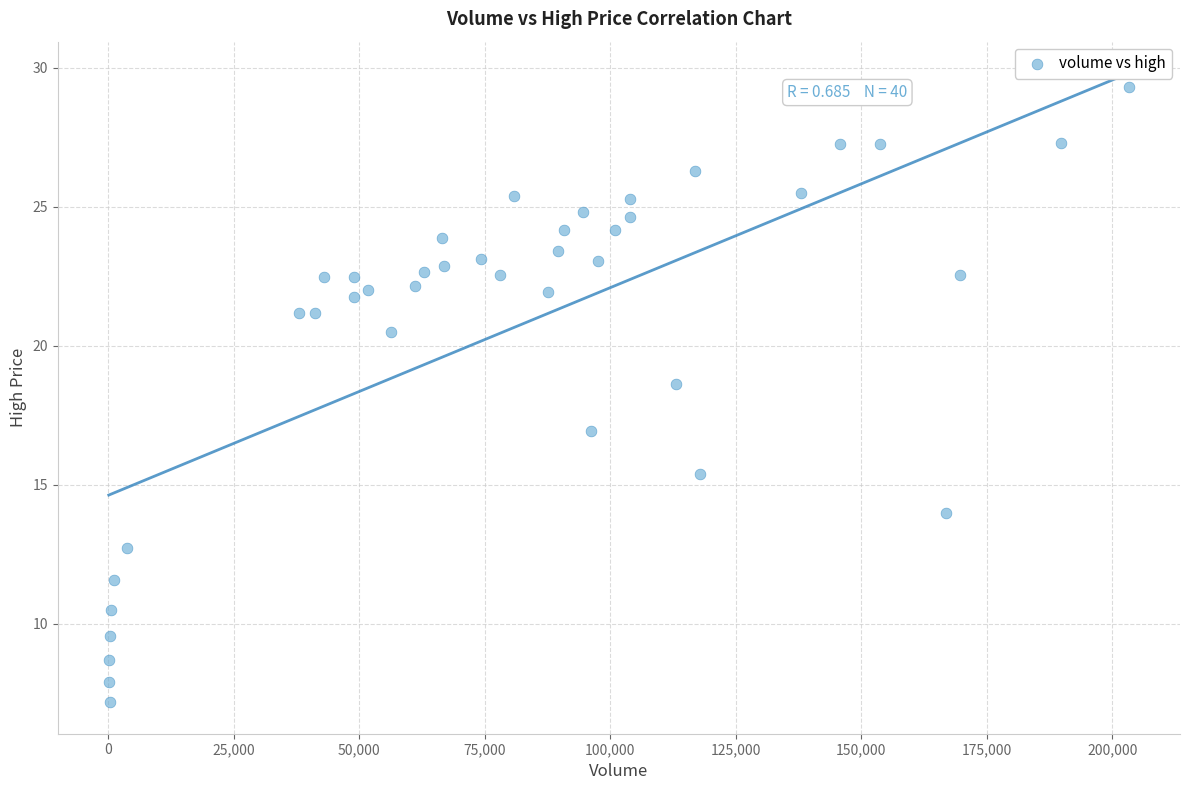

What Y value in the scatter plot is closest to 18?

18.6